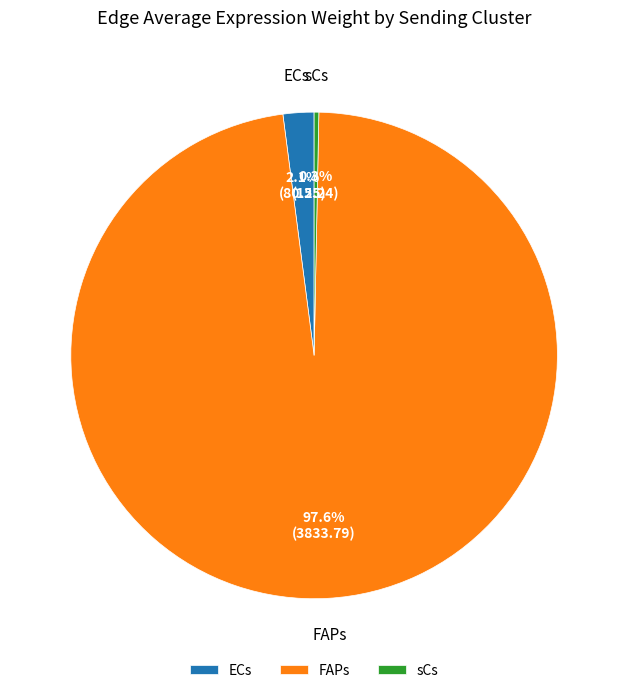

To the nearest percent, what is the difference between the largest and smallest slice percentages?

97%